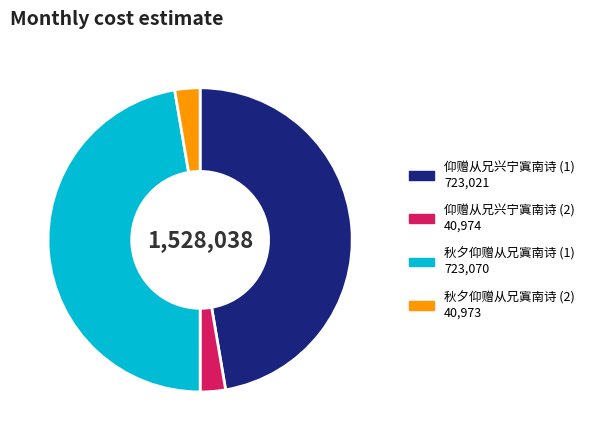

Is there a majority slice in this chart?

No